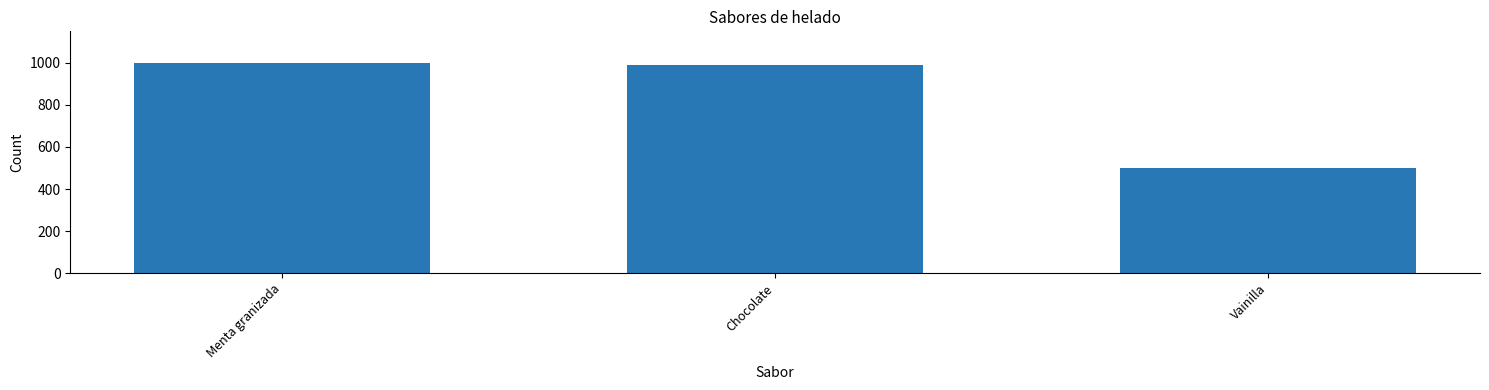

Reading left to right, extract all data points from this chart.

Menta granizada=1000	Chocolate=990	Vainilla=500